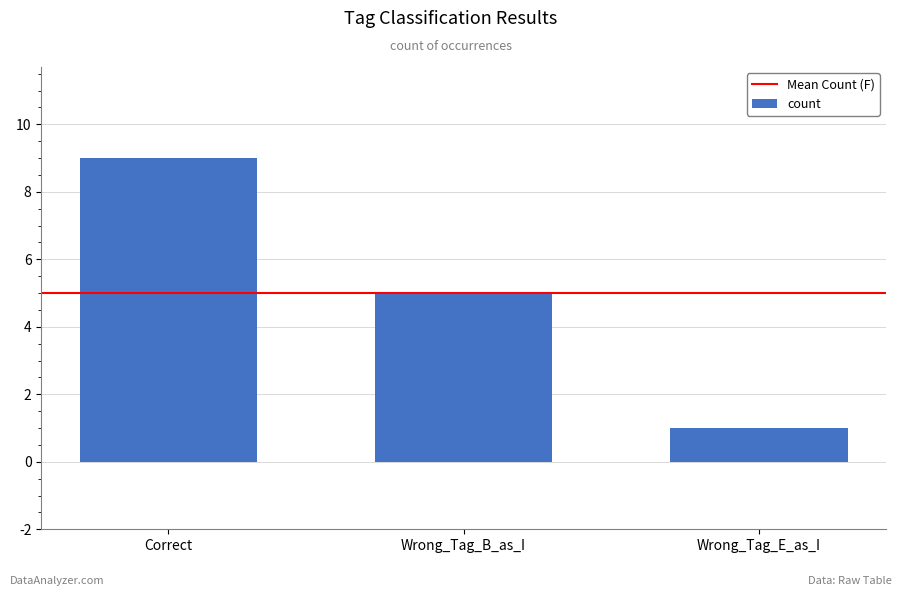

What is the maximum value shown in the chart?

9